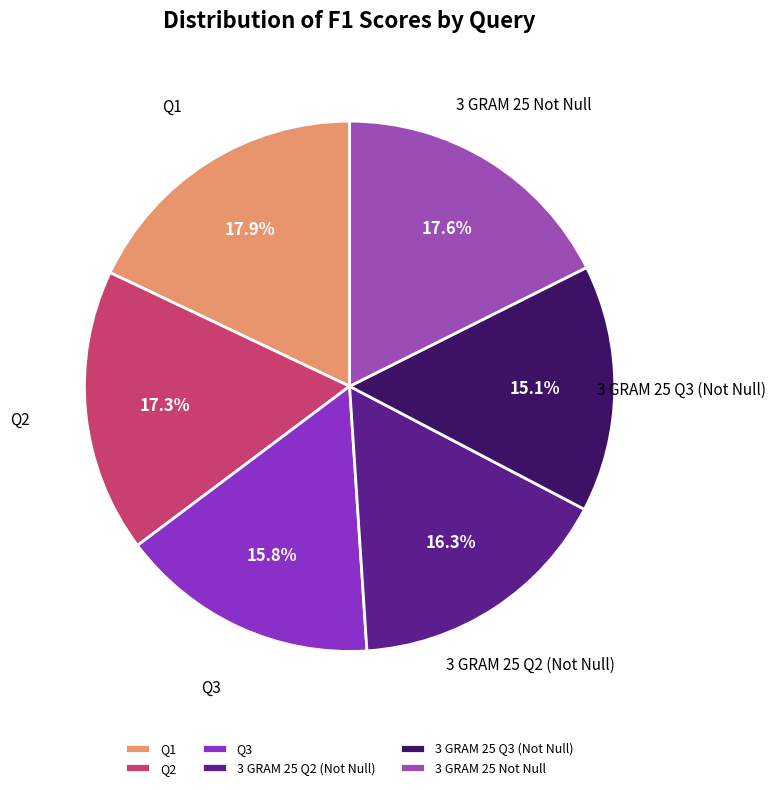

Which category has the smallest portion of the pie?

3 GRAM 25 Q3 (Not Null)